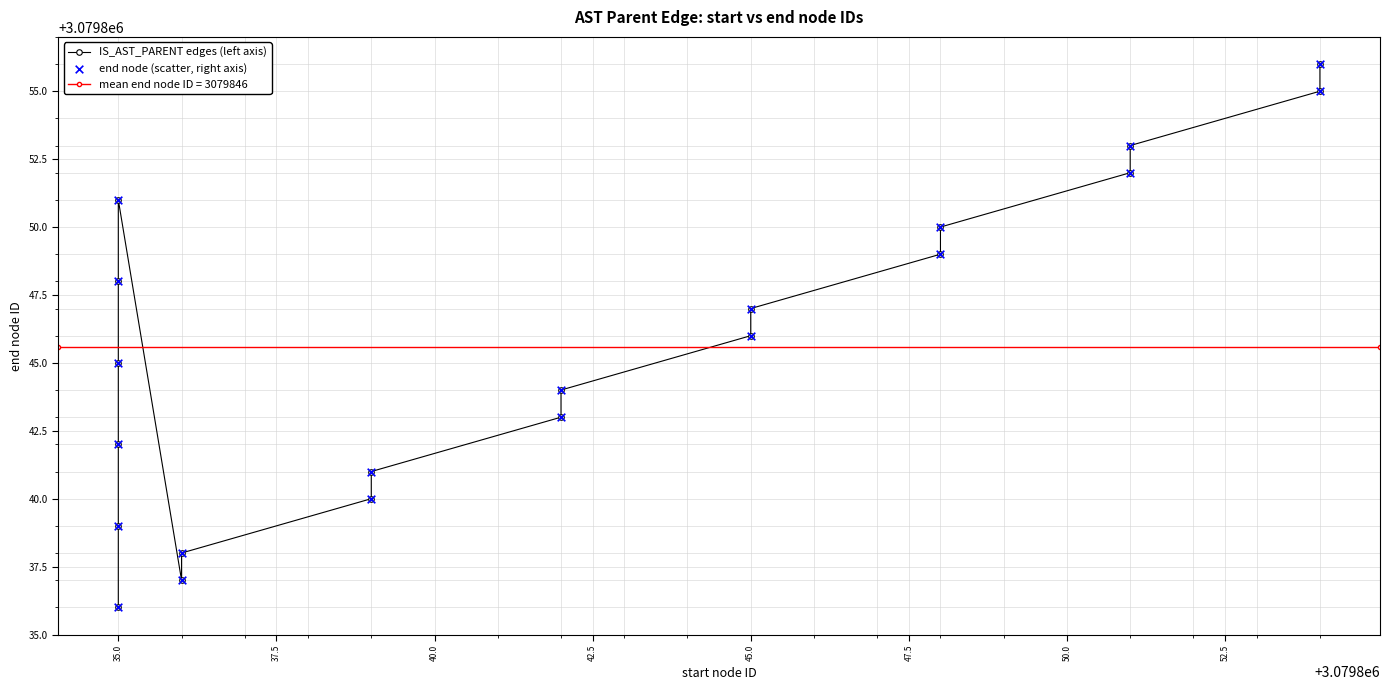

What is the total value across all series at 35.0?

6159678